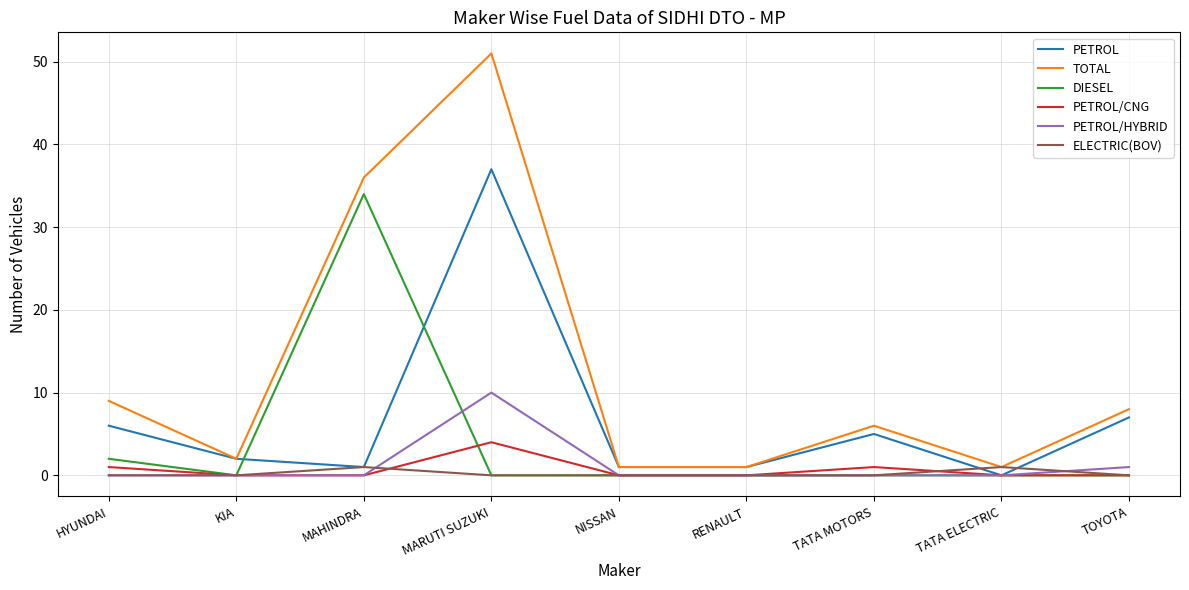

Which label corresponds to the largest value in the chart?

MARUTI SUZUKI